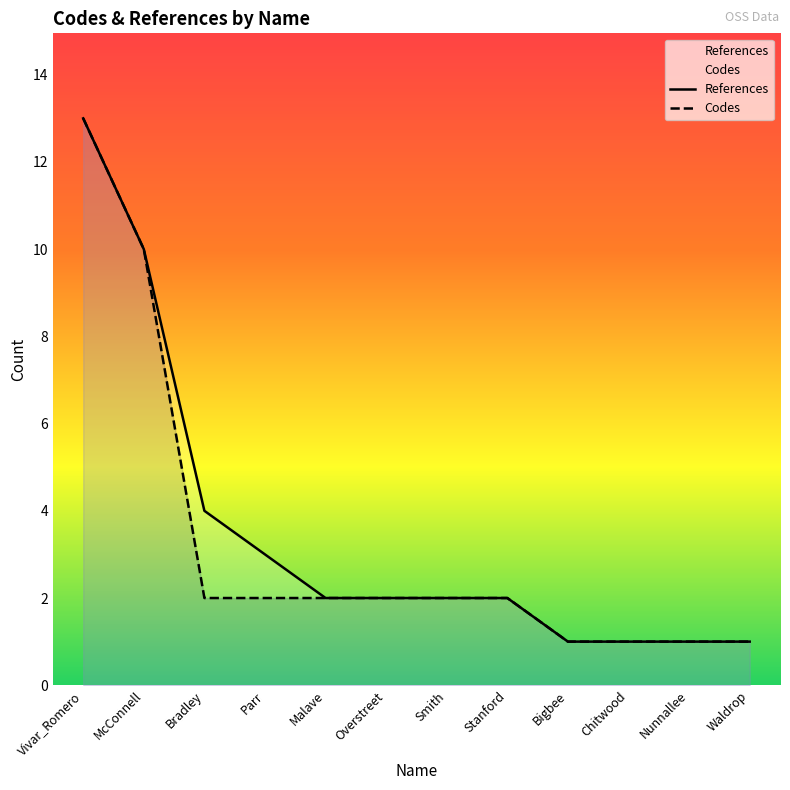

How many lines are shown in the chart?

2